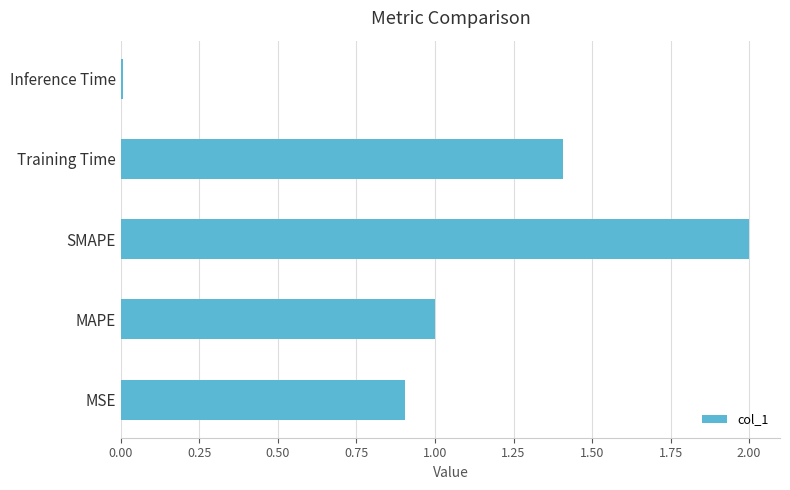

At which category does the chart reach its minimum across all series?

Inference Time